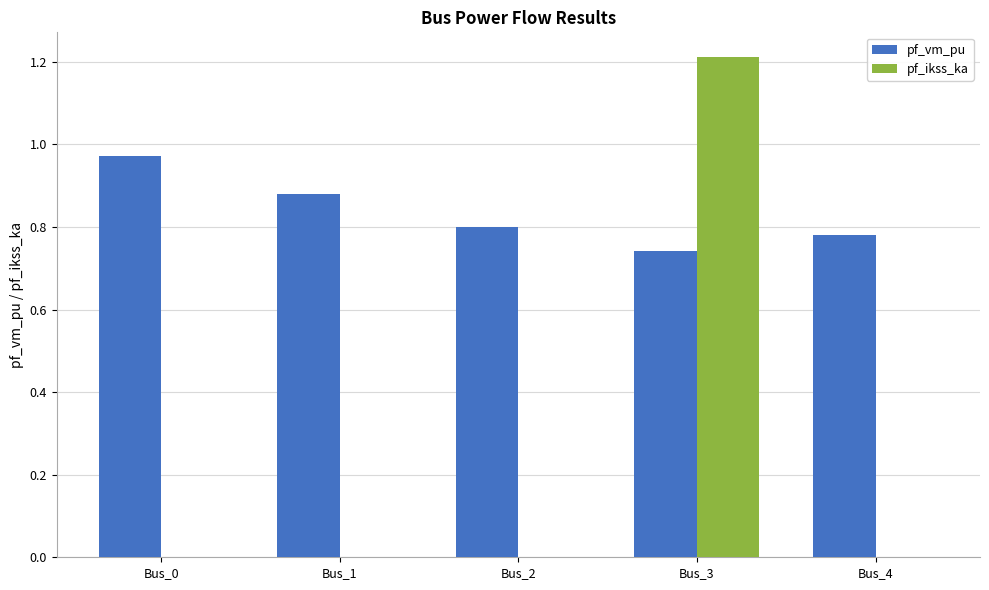

At which category is the sum across all series the highest?

Bus_3